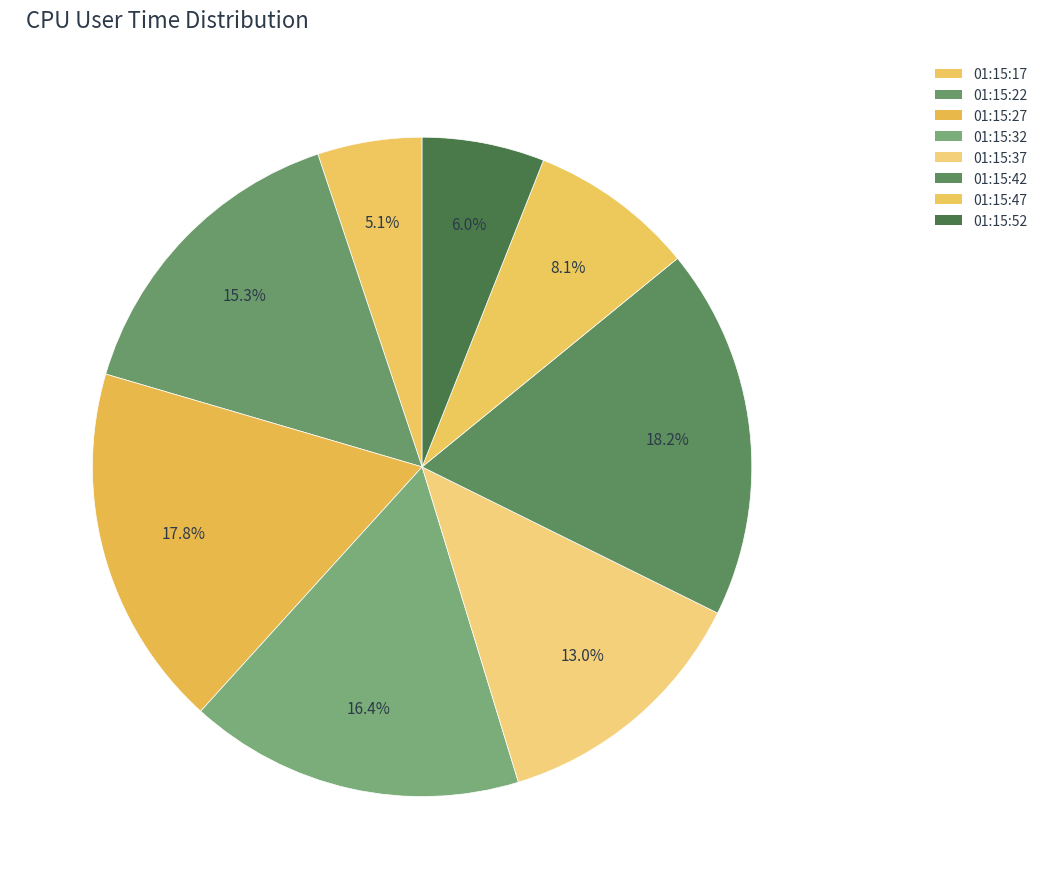

Combined, do 01:15:52 and 01:15:47 account for over 50%?

No